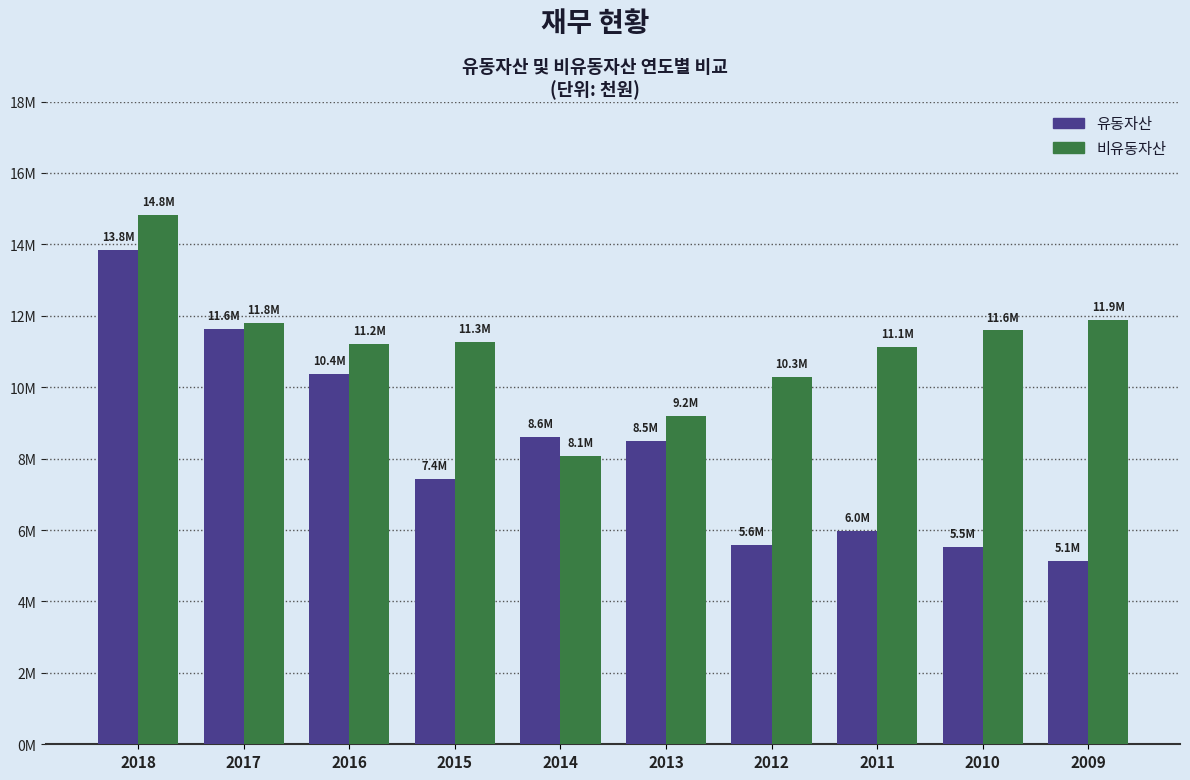

List the series in order of their overall mean, highest first.

비유동자산, 유동자산